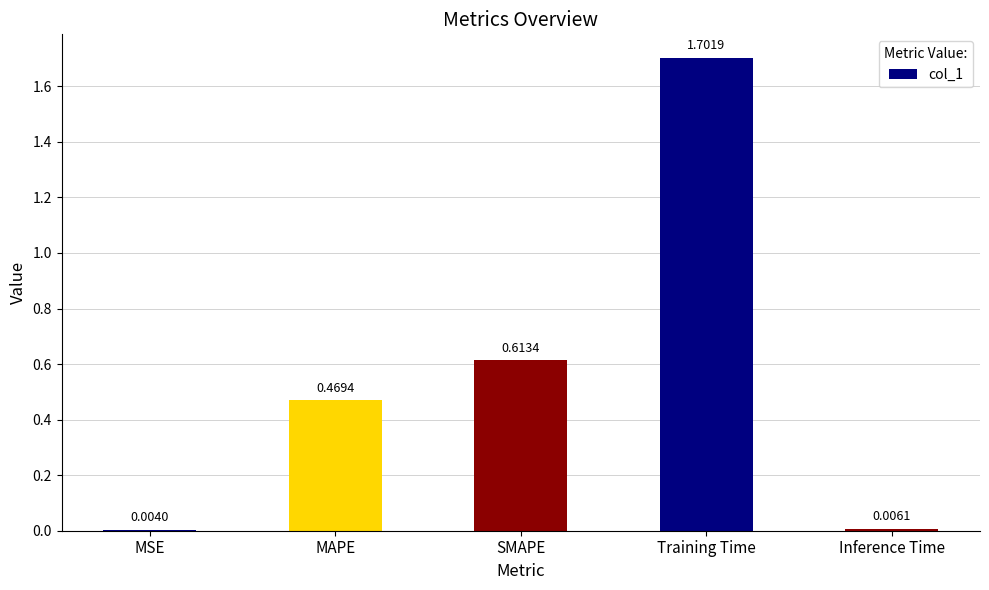

At which category does the chart reach its peak across all series?

Training Time